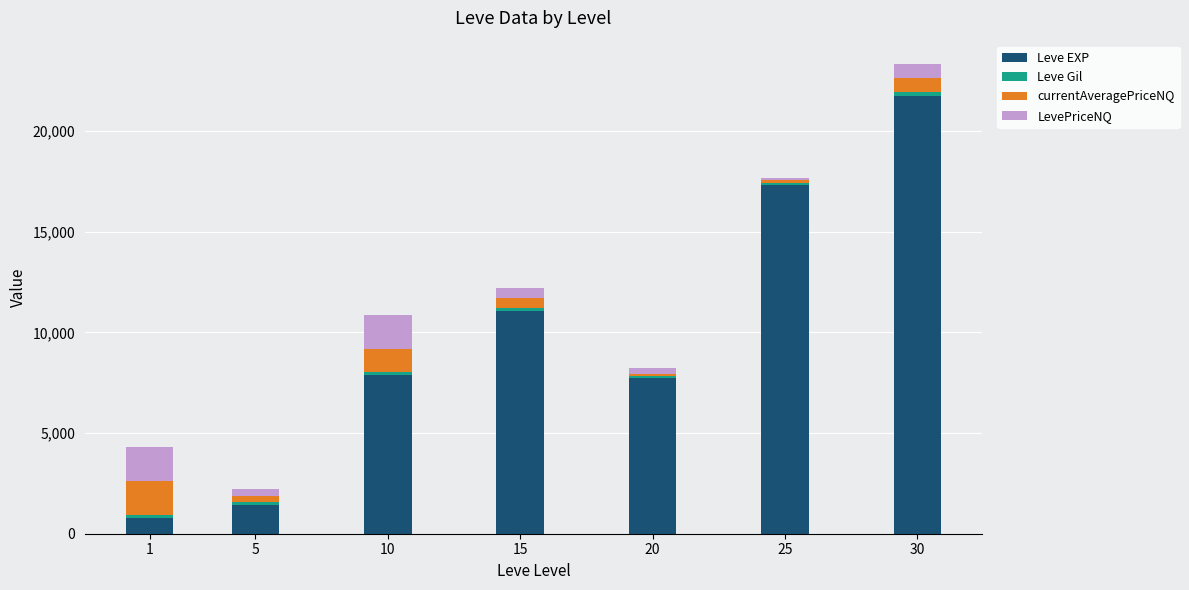

The value of Leve EXP at 25 is 10990.1. True or false?

False